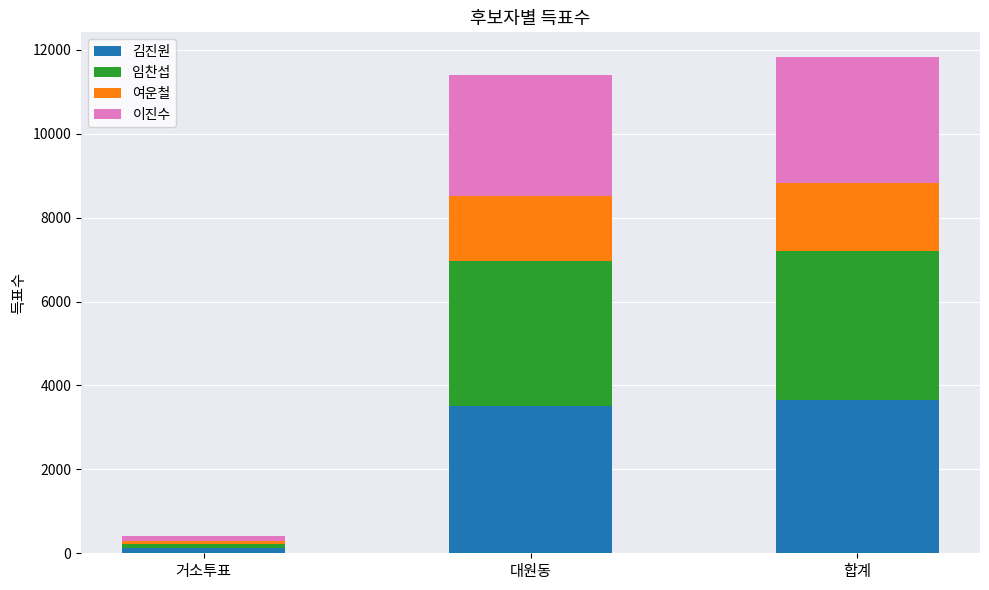

The 김진원 series shows 3646 at 합계. True or false?

True